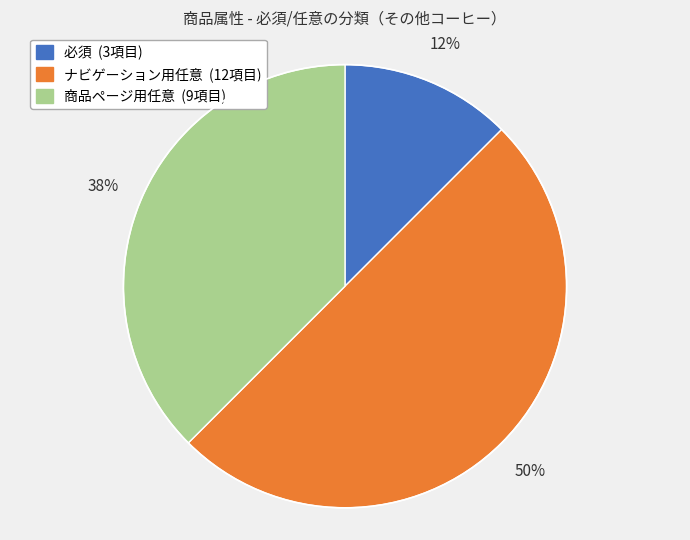

The 必須 slice represents 19% of the pie. True or false?

False